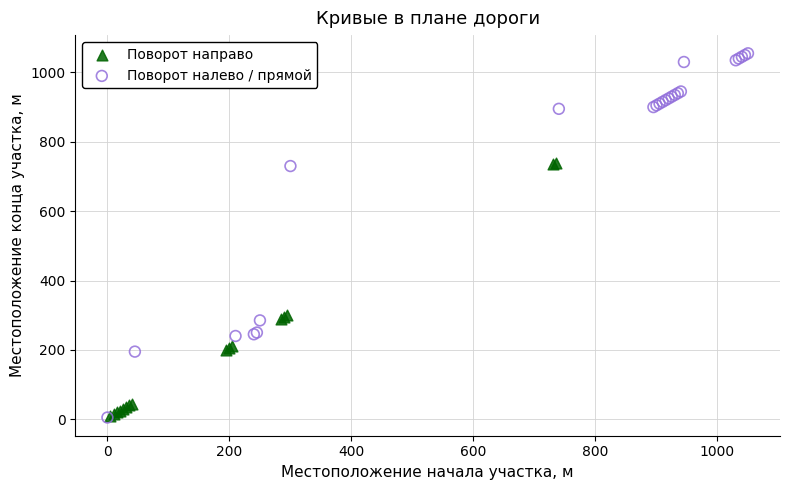

Which series has the widest spread of Y values?

Поворот налево / прямой